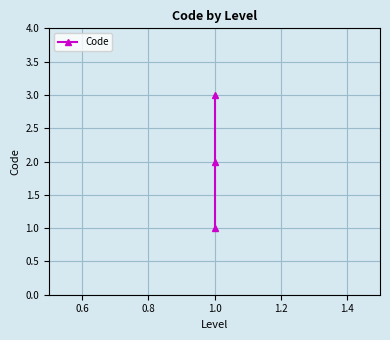

What is the greatest value displayed?

3